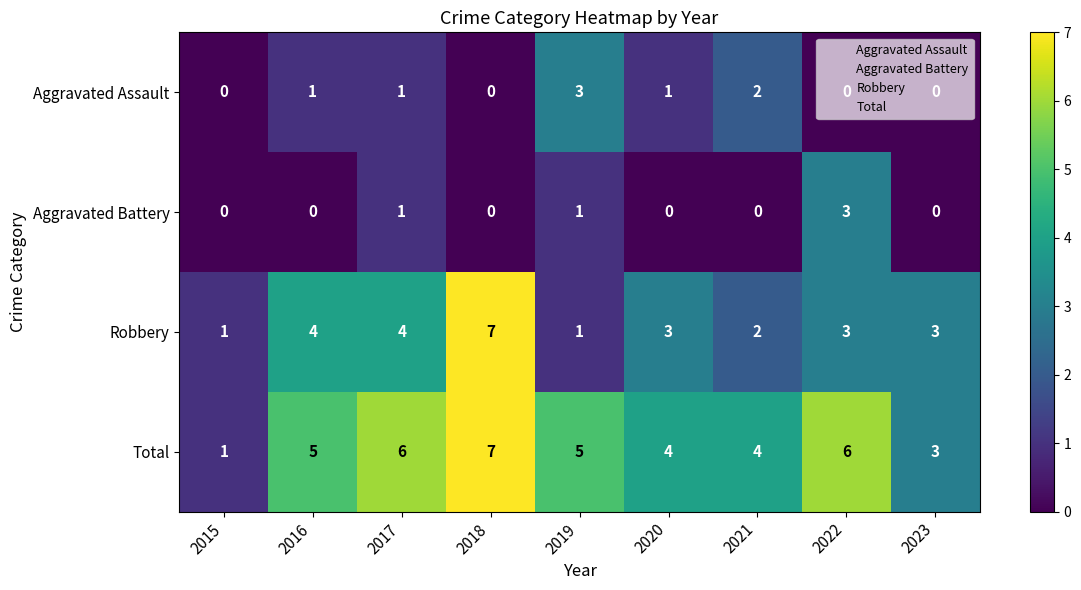

What is the difference between the highest and lowest values at 2021?

4